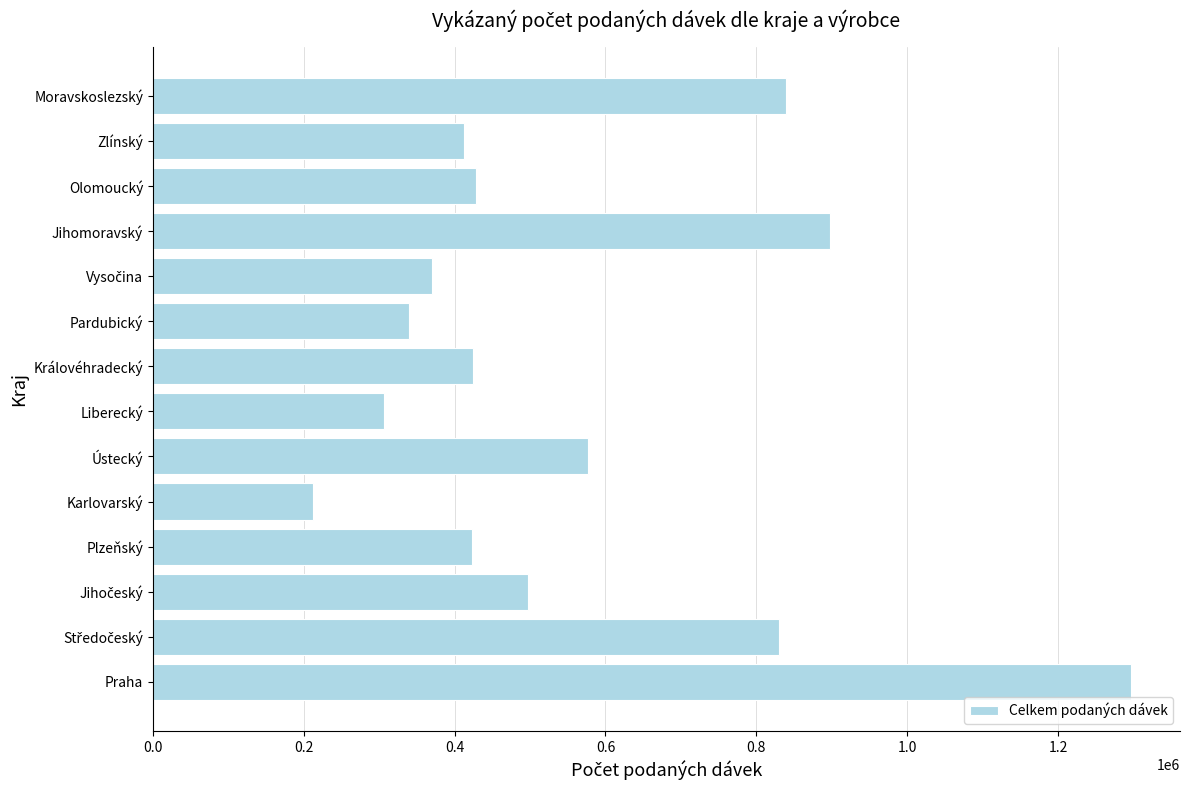

The value at Jihomoravský is 304711. True or false?

False